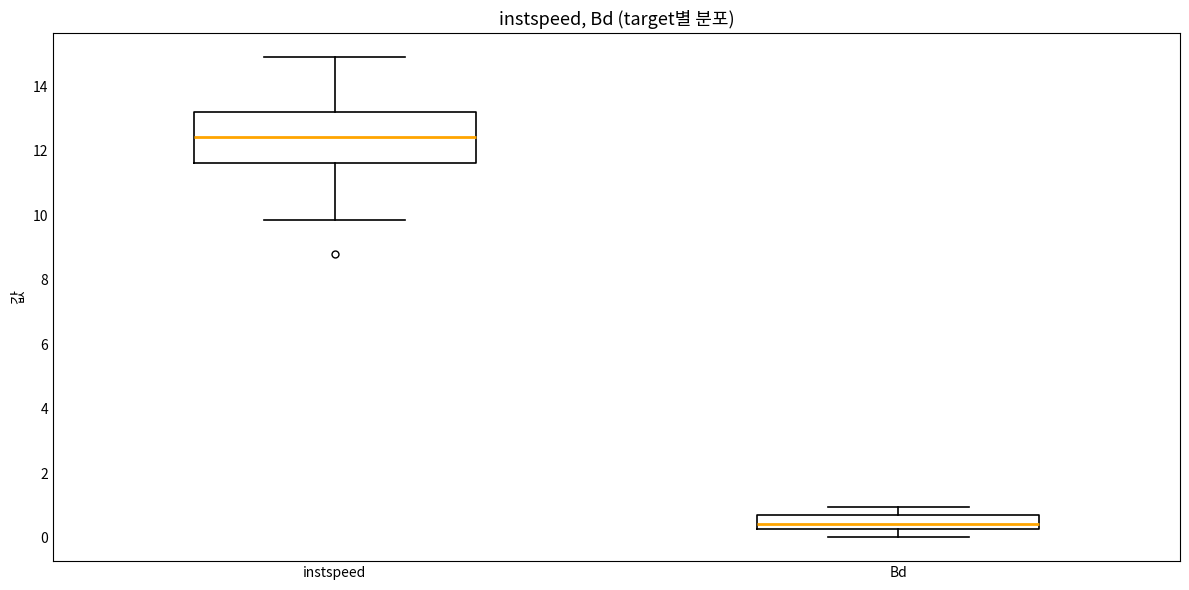

Reading left to right, read every box against the y-axis: the position of its median line, the range the box covers, and the ends of its whiskers. The values are not printed on the chart, so give them approximately, as read against the axis.

instspeed: median 12.4, box 11.6 to 13.2, whiskers 9.8 to 14.8
Bd: median 0.4, box 0.2 to 0.6, whiskers 0.0 to 1.0